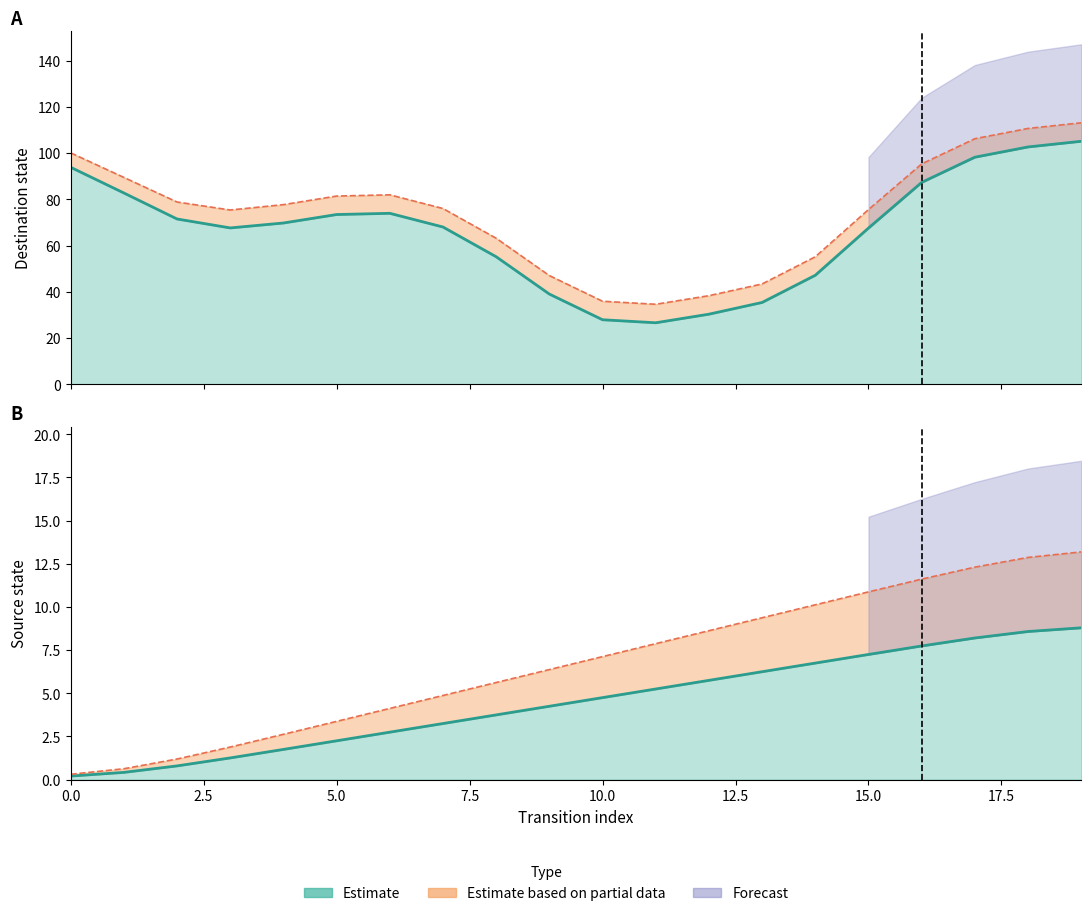

True or false: input_num_lower has more than 0 interior local peaks.

False